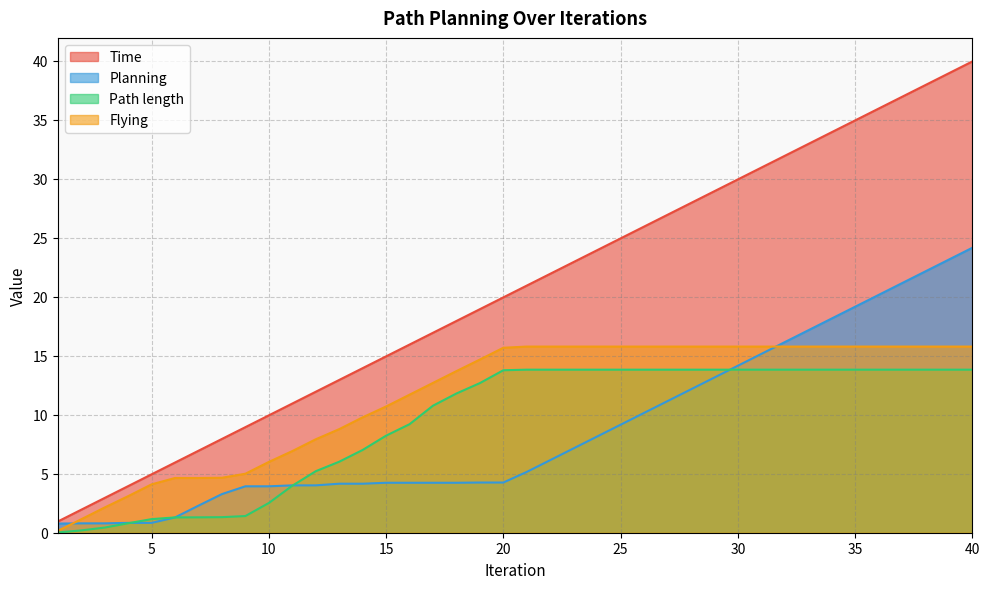

What is the total value across all series at 34?

81.7